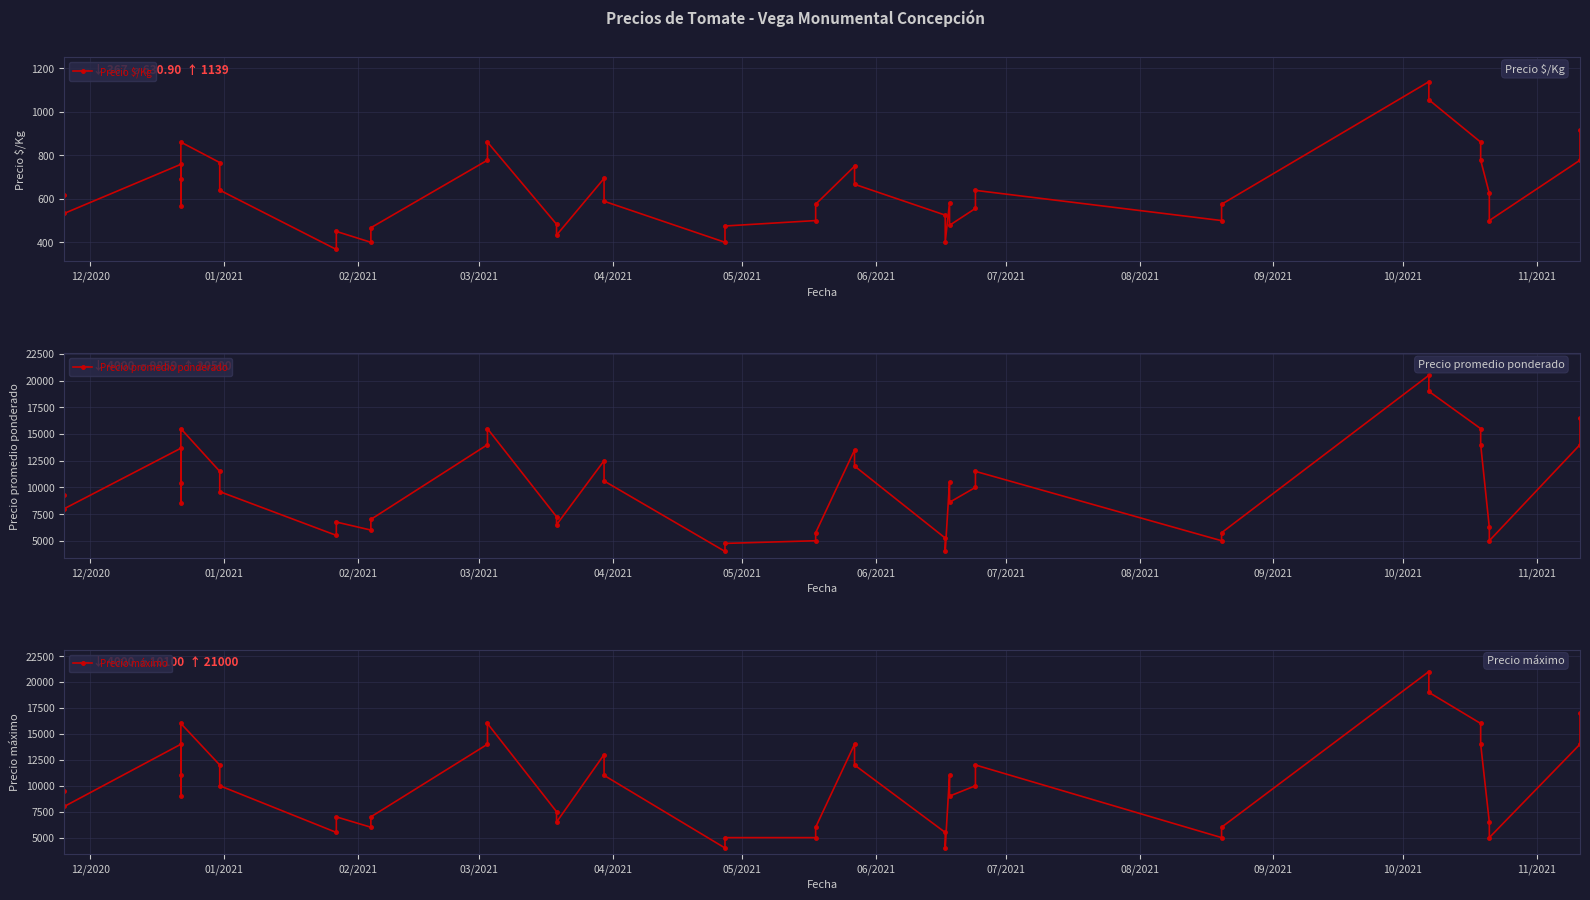

What is the difference between the second highest and minimum values in the Precio máximo series?

15000